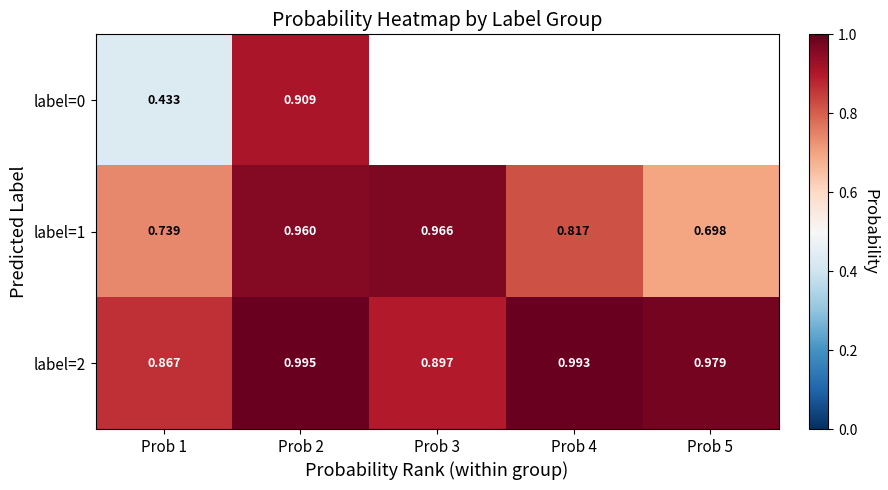

True or false: label=2 has a value of 0.4 at Prob 2.

False